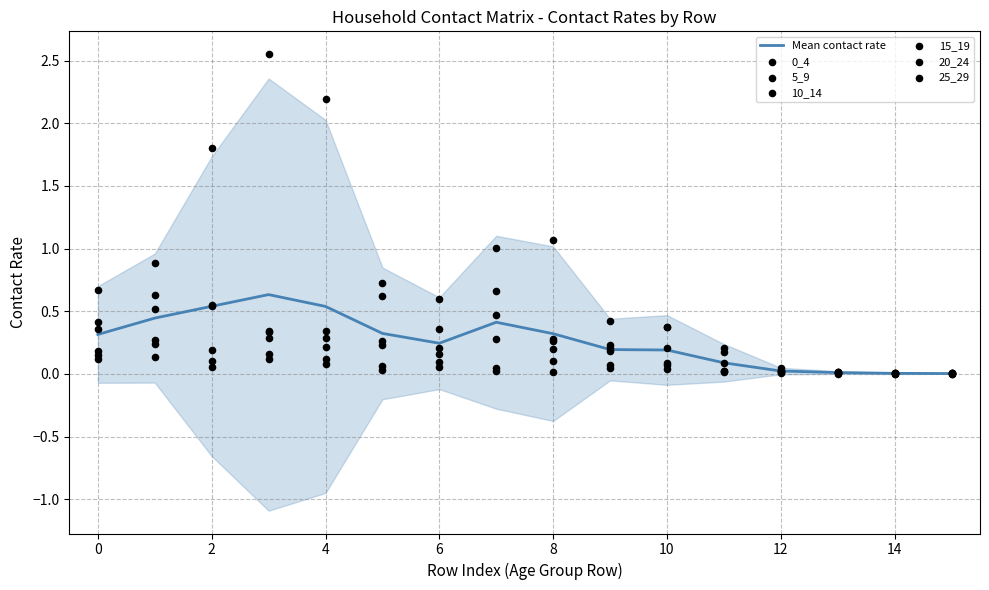

What is the total value across all series at 5?

1.9